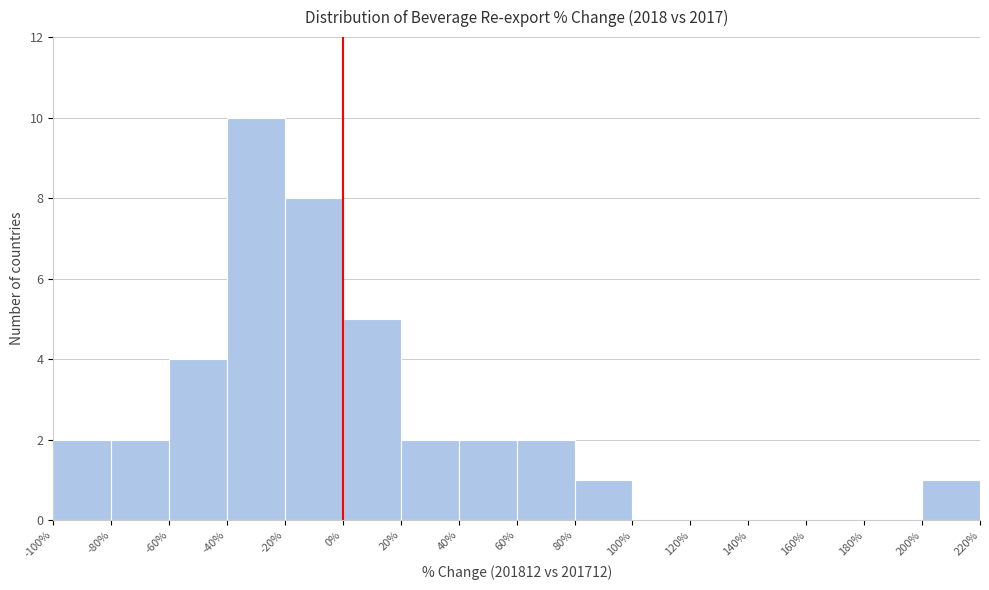

Reading left to right, list every bar in this chart as the range it spans on the x-axis followed by its height. The values are not printed on the chart, so give them approximately, as read against the axis.

-100% to -80%: 2
-80% to -60%: 2
-60% to -40%: 4
-40% to -20%: 10
-20% to 0%: 8
0% to 20%: 5
20% to 40%: 2
40% to 60%: 2
60% to 80%: 2
80% to 100%: 1
100% to 120%: 0
120% to 140%: 0
140% to 160%: 0
160% to 180%: 0
180% to 200%: 0
200% to 220%: 1